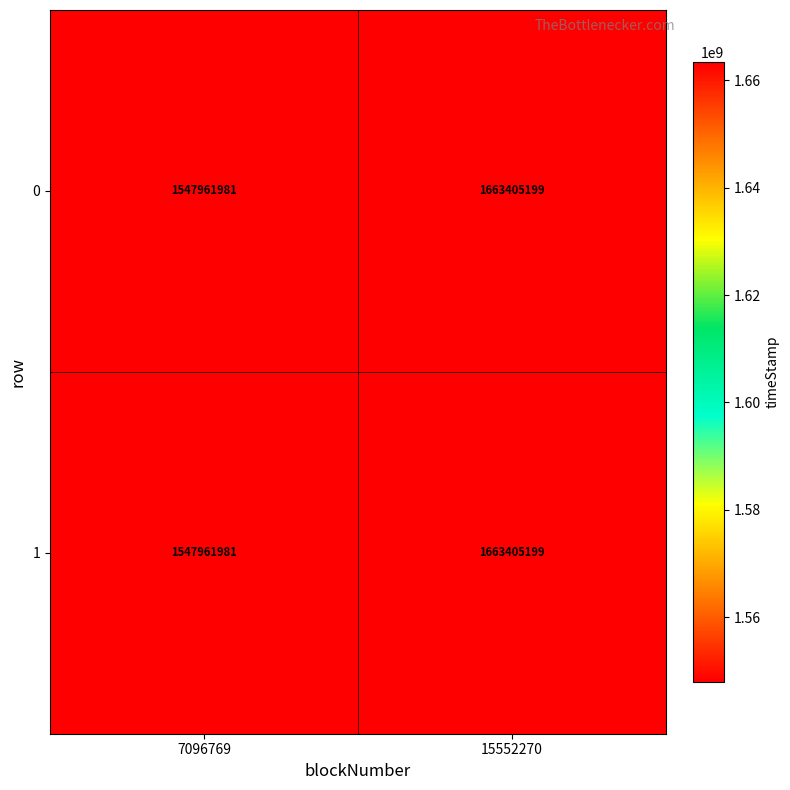

At how many categories does at least one series exceed 1639167408?

1